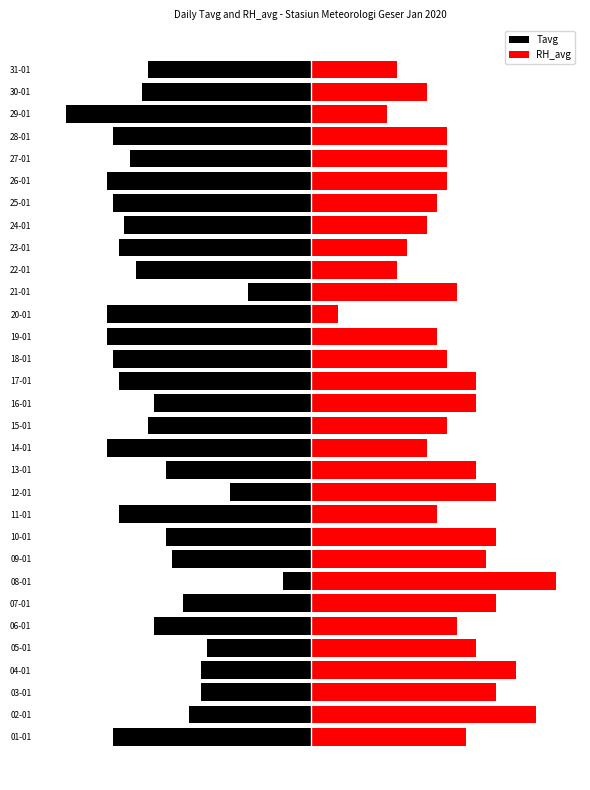

What is the difference between the highest and lowest values at 31-01?

45.8